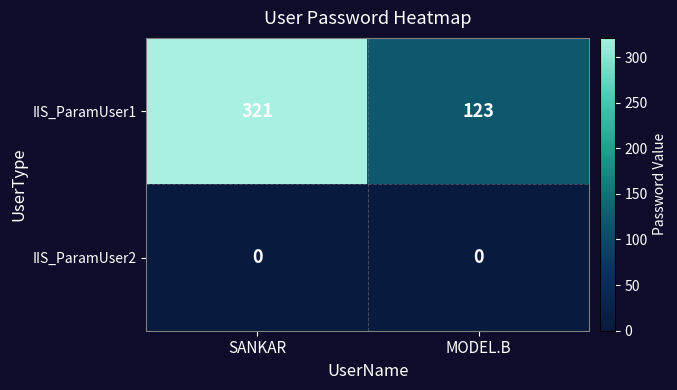

Rank the series at MODEL.B from highest to lowest value.

IIS_ParamUser1, IIS_ParamUser2